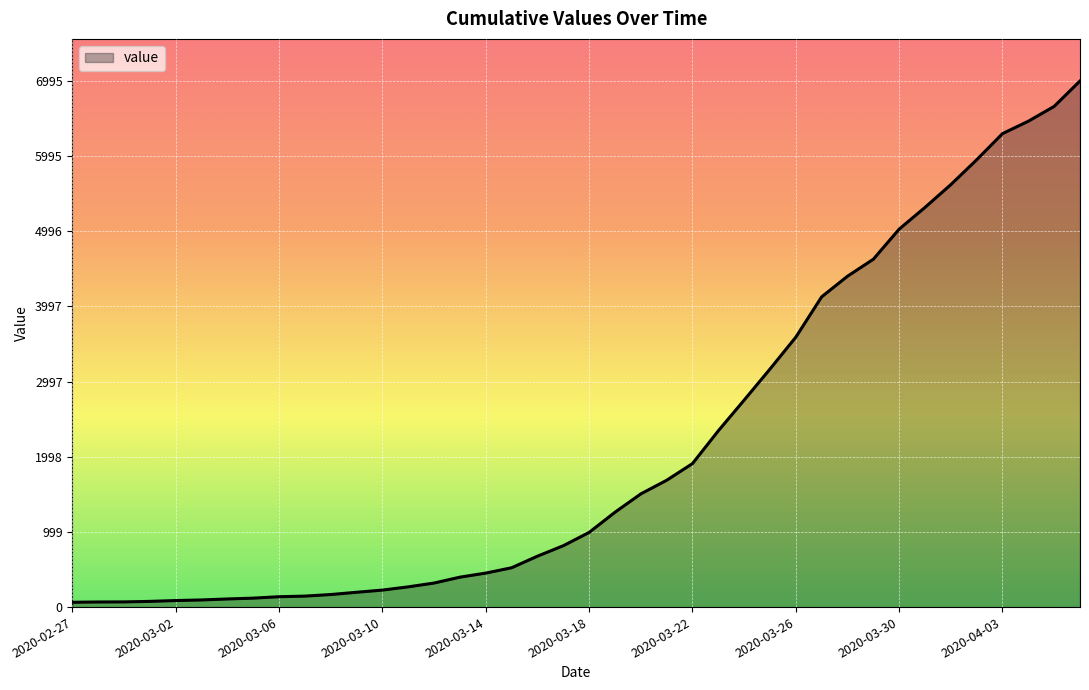

What is the greatest value displayed?

6995